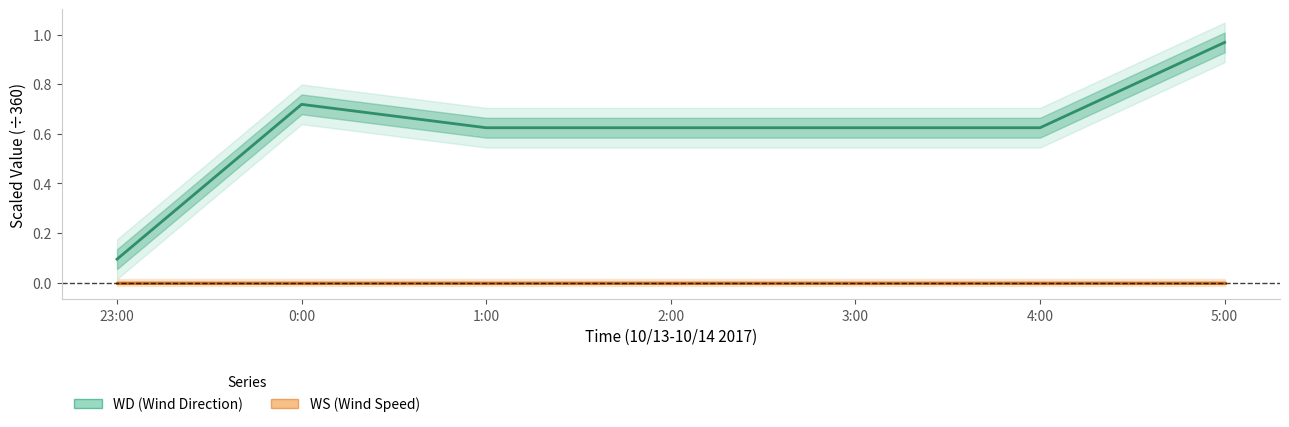

What is the label of the 1st point from the right?

5:00